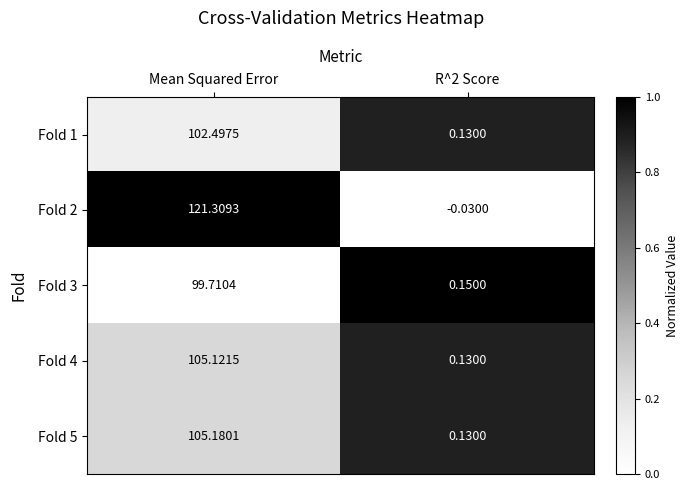

At which category does the chart reach its peak across all series?

Mean Squared Error